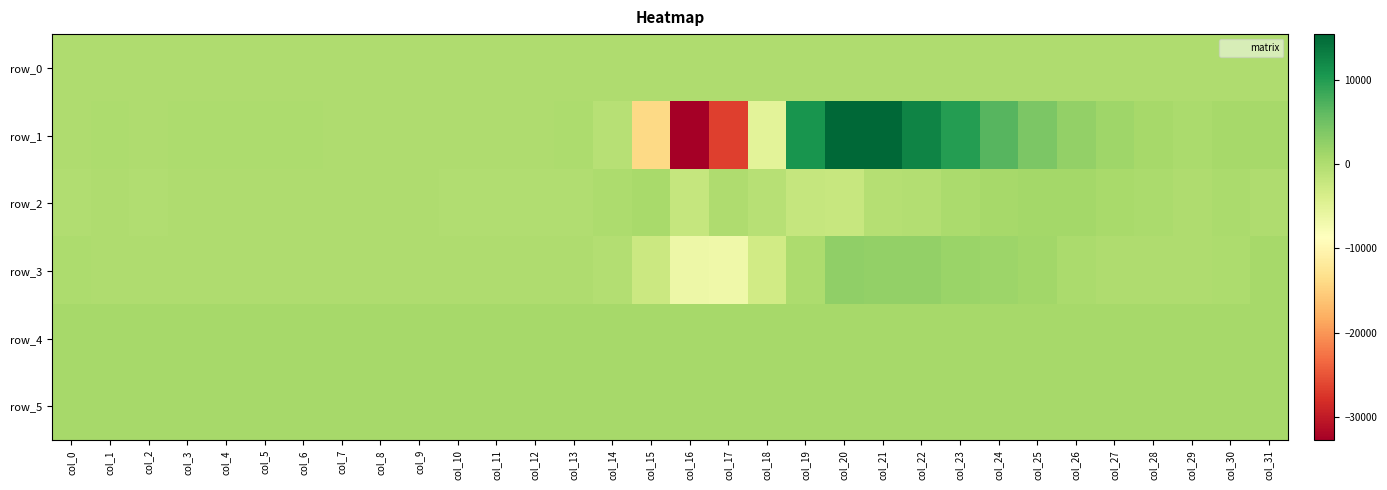

Between col_3 and col_28, which is larger?

col_28